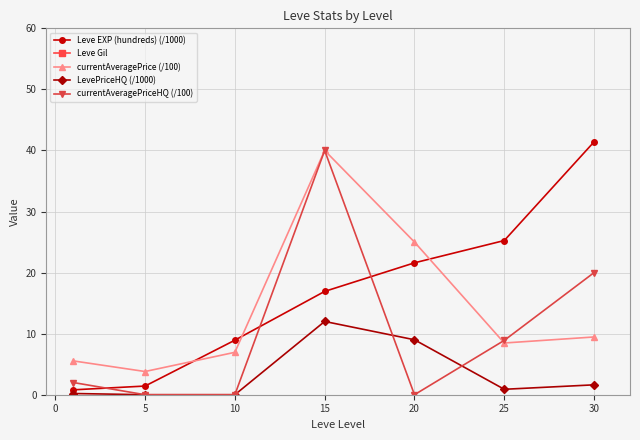

Which series has the largest total across all categories?

Leve Gil